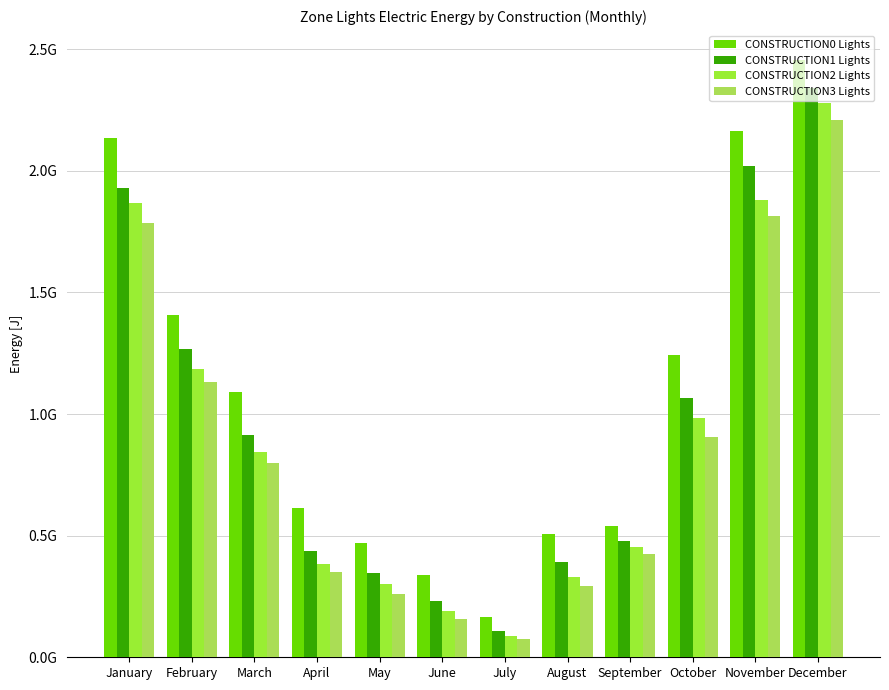

What is the minimum value shown in the chart?

73743360.6